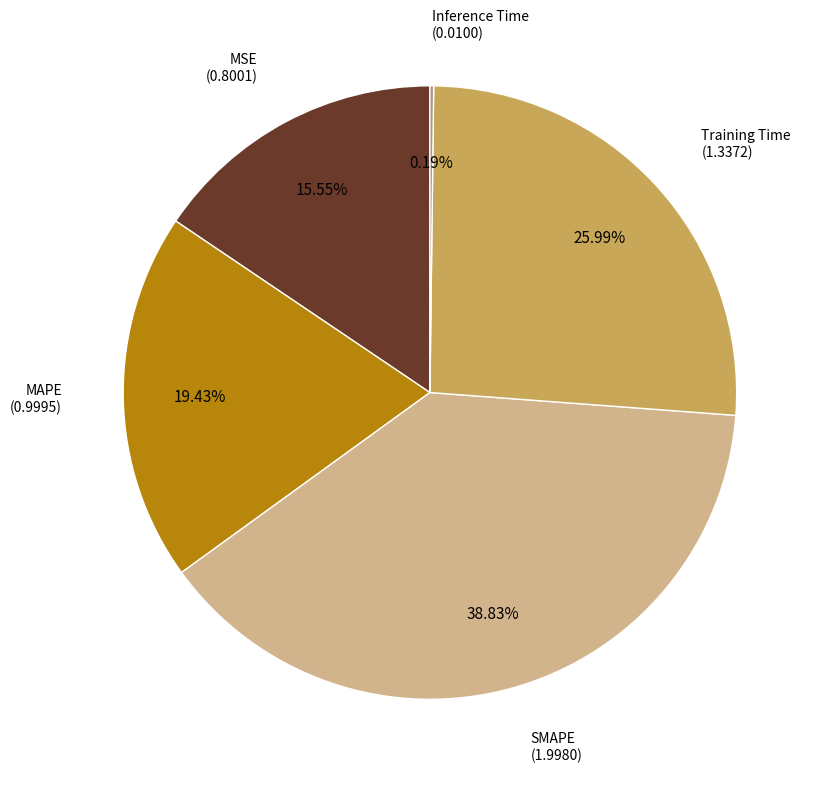

Is the sum of SMAPE and MSE greater than half?

Yes